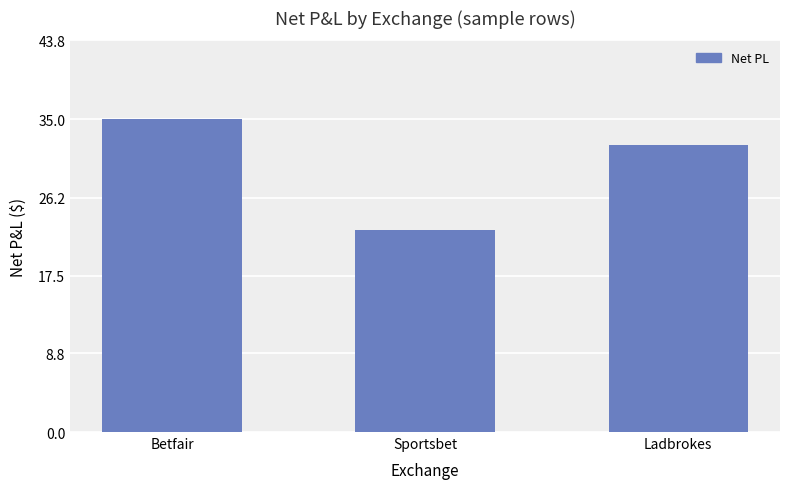

What is the value of the 1st bar from the left?

35.0